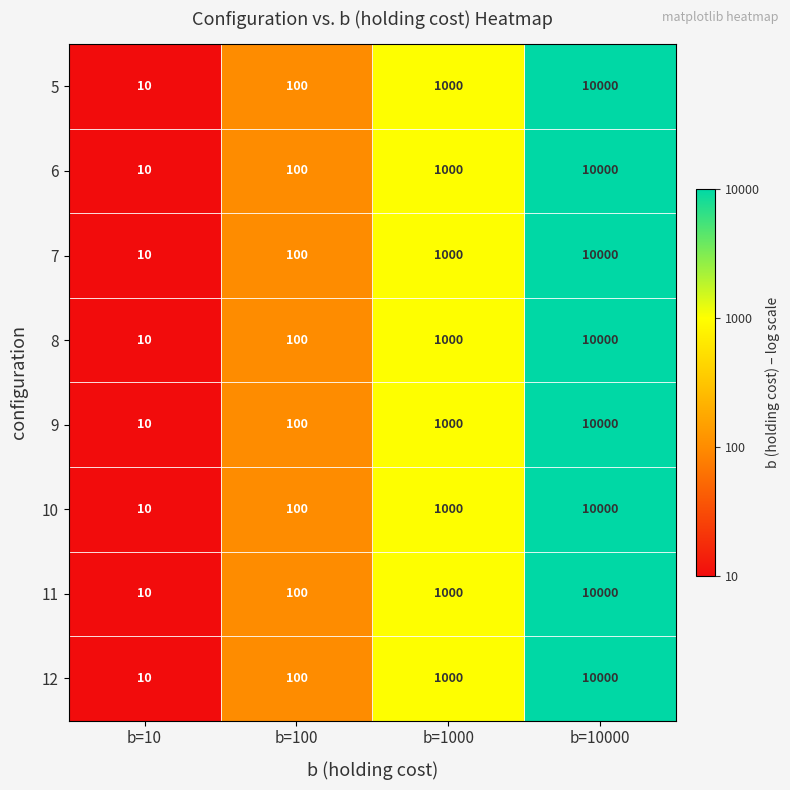

What is the total value across all series at b=100?

800